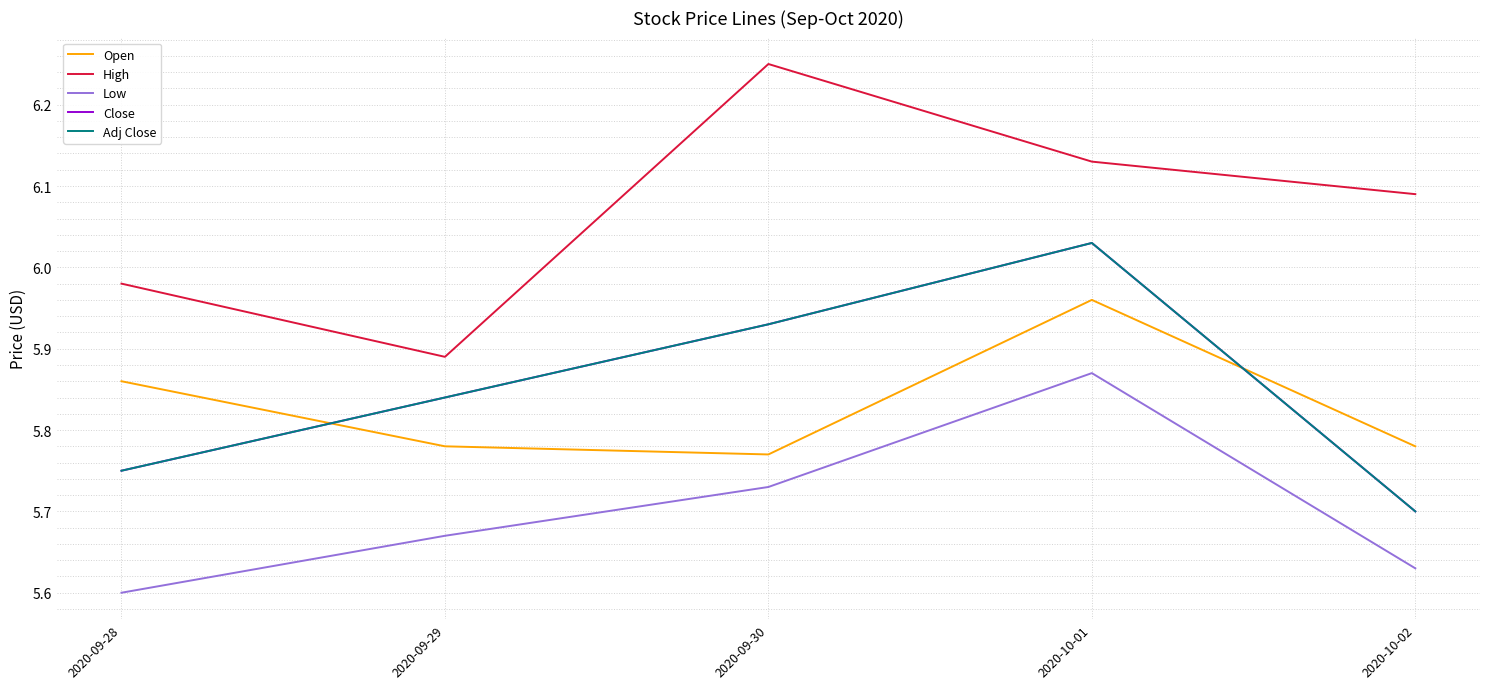

Reading left to right, what are all the values shown in this chart?

Open: 5.9	5.8	5.8	6.0	5.8
High: 6.0	5.9	6.2	6.1	6.1
Low: 5.6	5.7	5.7	5.9	5.6
Close: 5.8	5.8	5.9	6.0	5.7
Adj Close: 5.8	5.8	5.9	6.0	5.7